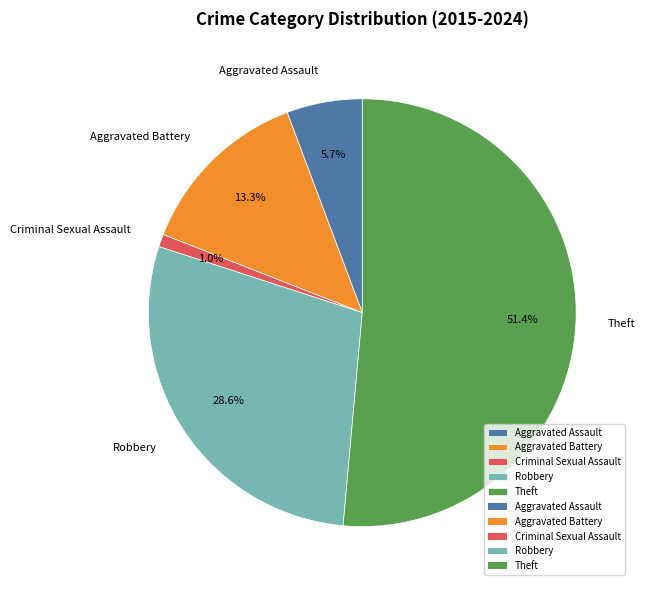

Rank the categories by value from lowest to highest.

Criminal Sexual Assault, Aggravated Assault, Aggravated Battery, Robbery, Theft